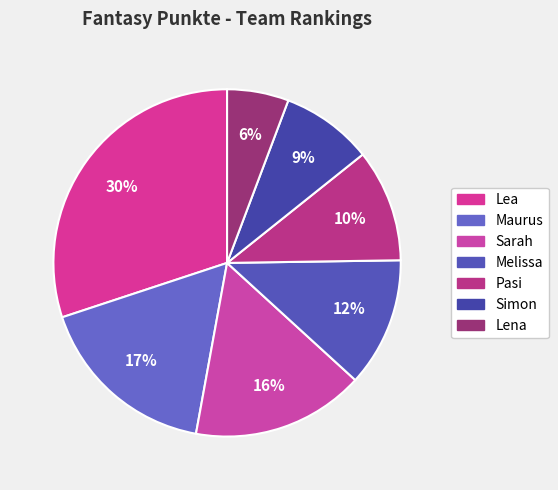

Which slice is the smallest?

Lena